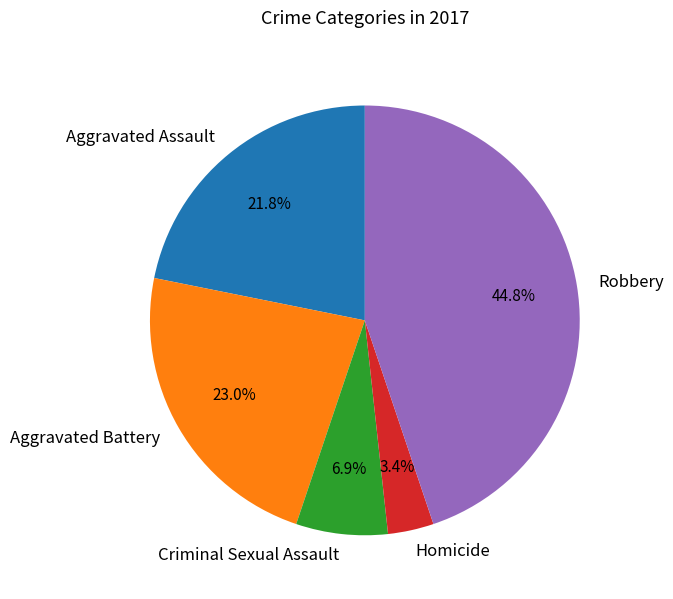

How many segments does this pie chart have?

5